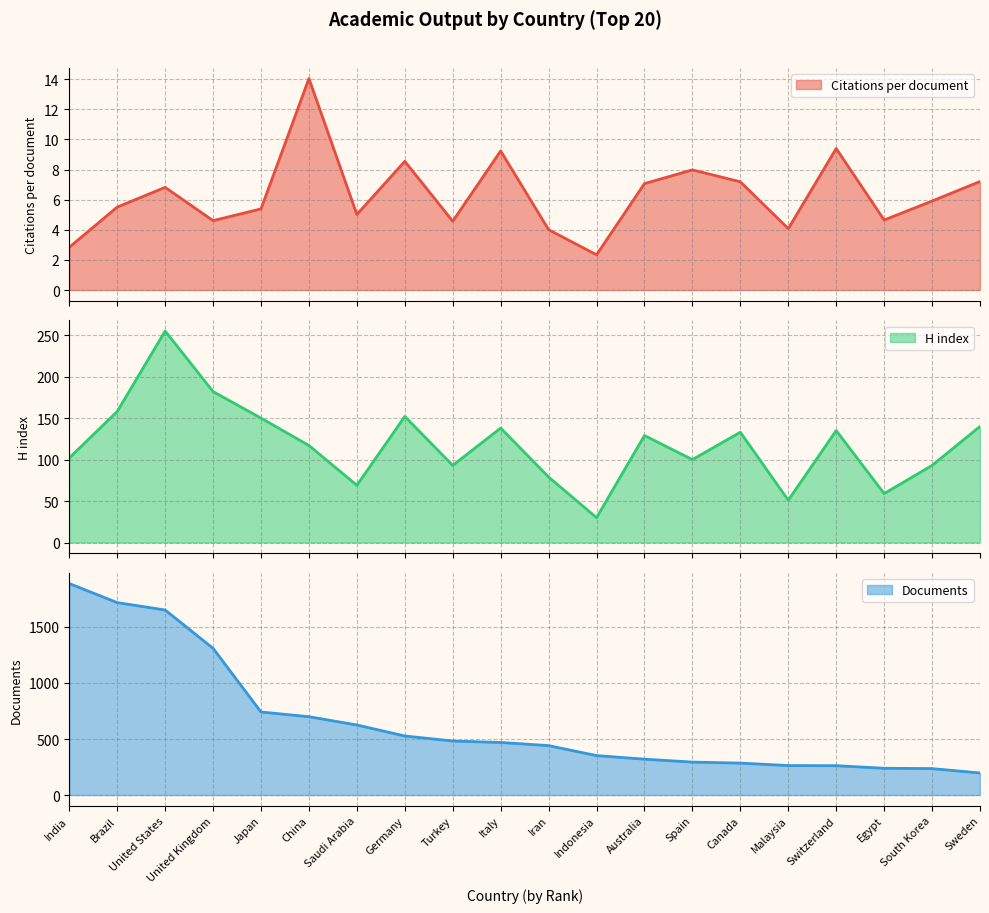

Which series changed the most between United Kingdom and Egypt?

Documents